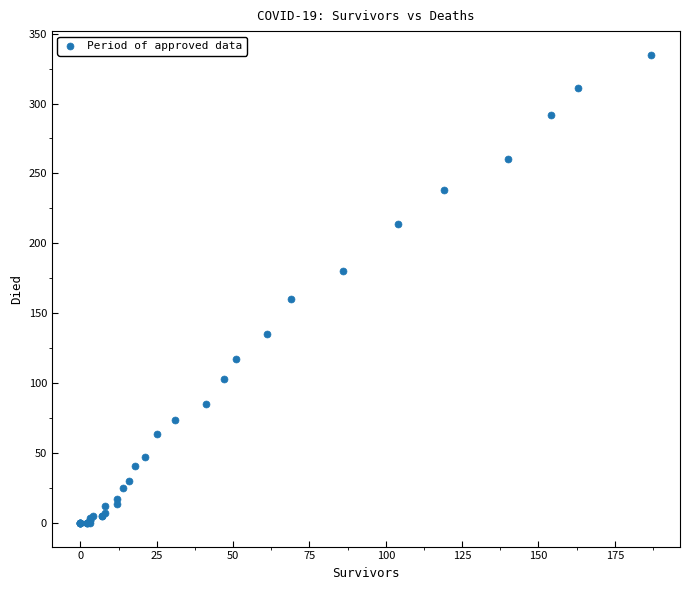

What Y value in the scatter plot is closest to 167?

160